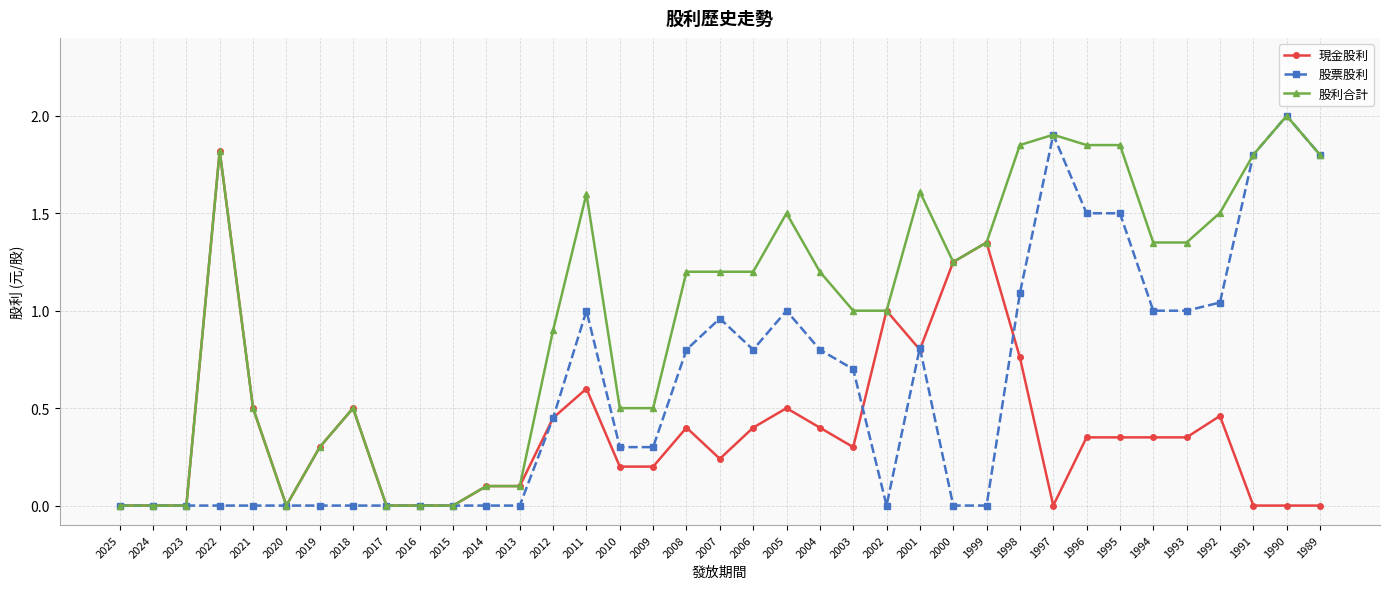

Does the chart display data point markers on the line(s)?

Yes